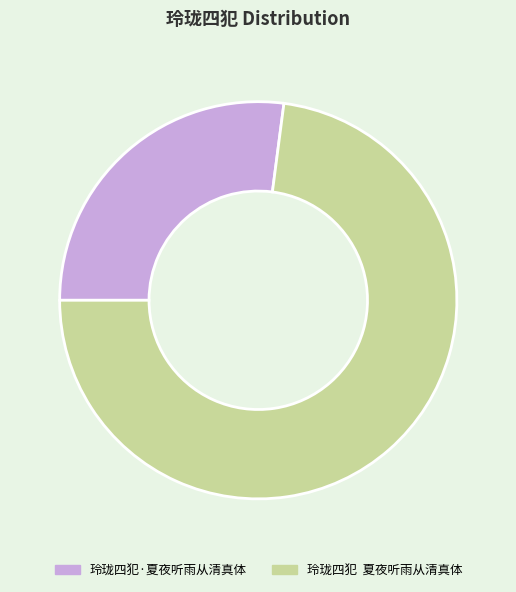

Count the number of slices in the pie.

2